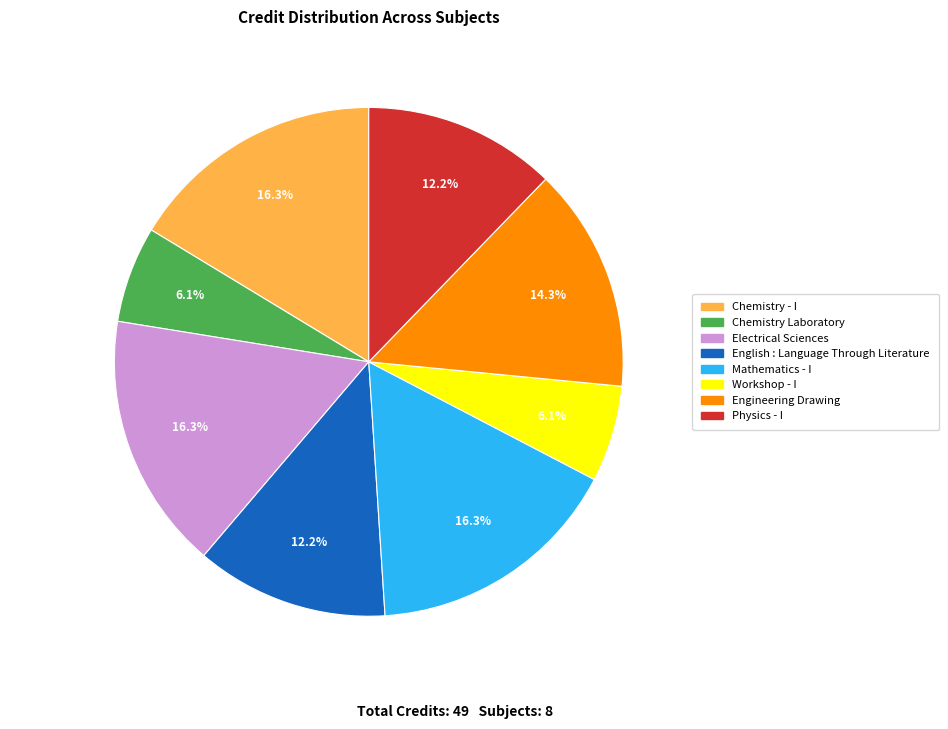

To the nearest percent, what percentage of the pie is Physics - I?

12%